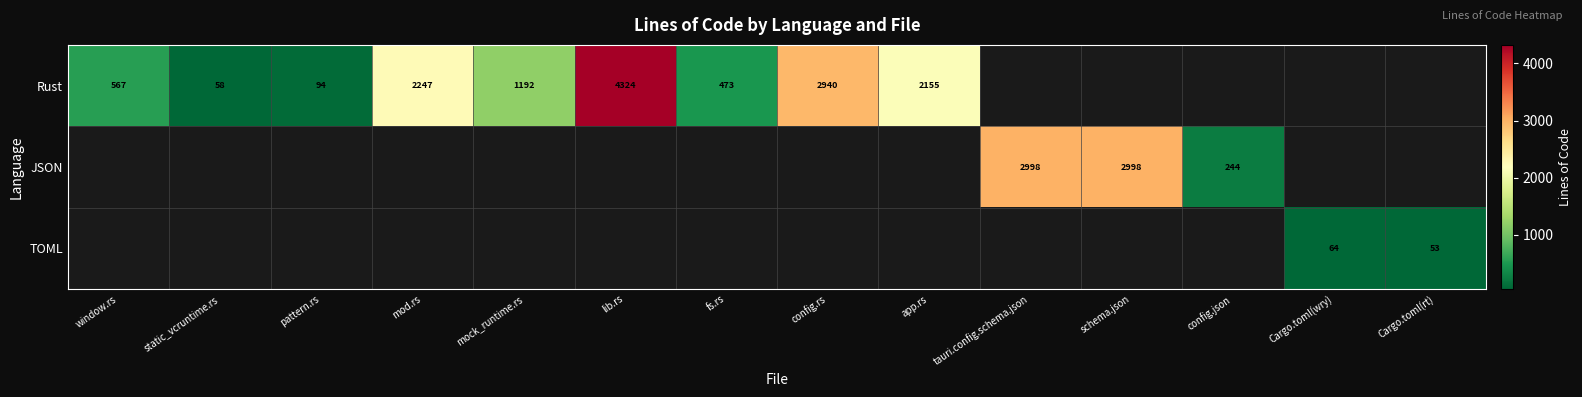

Which category has the lowest value across all series?

Cargo.toml(rt)